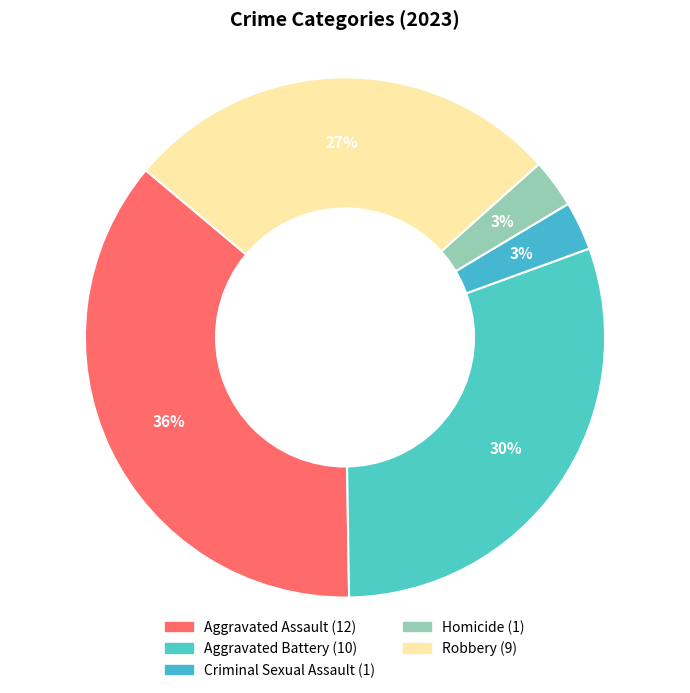

How many segments does this pie chart have?

5